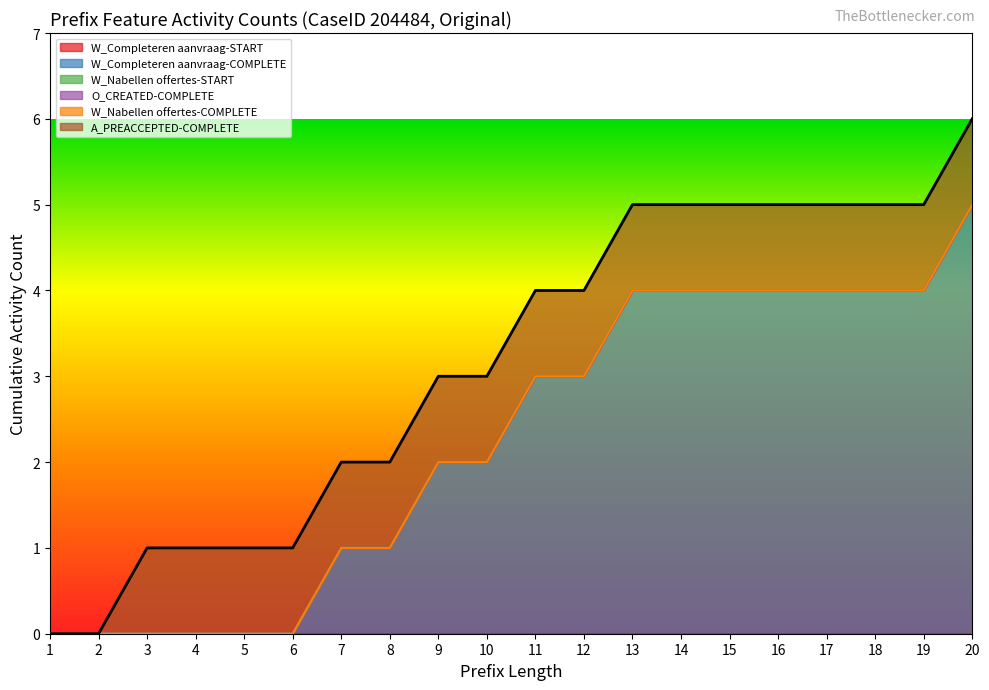

What is the value of the A_PREACCEPTED-COMPLETE point at the 18th from the left?

1